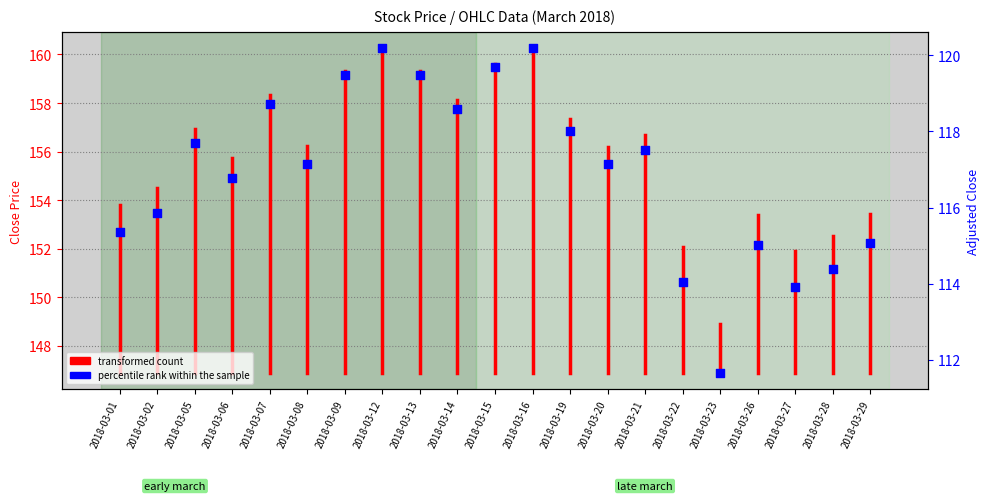

What is the change in value from 2018-03-19 to 2018-03-29?

-2.9